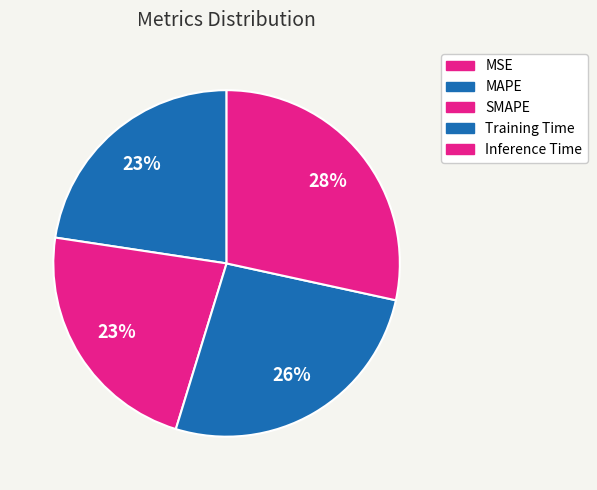

To the nearest percent, what is the average slice percentage?

20%